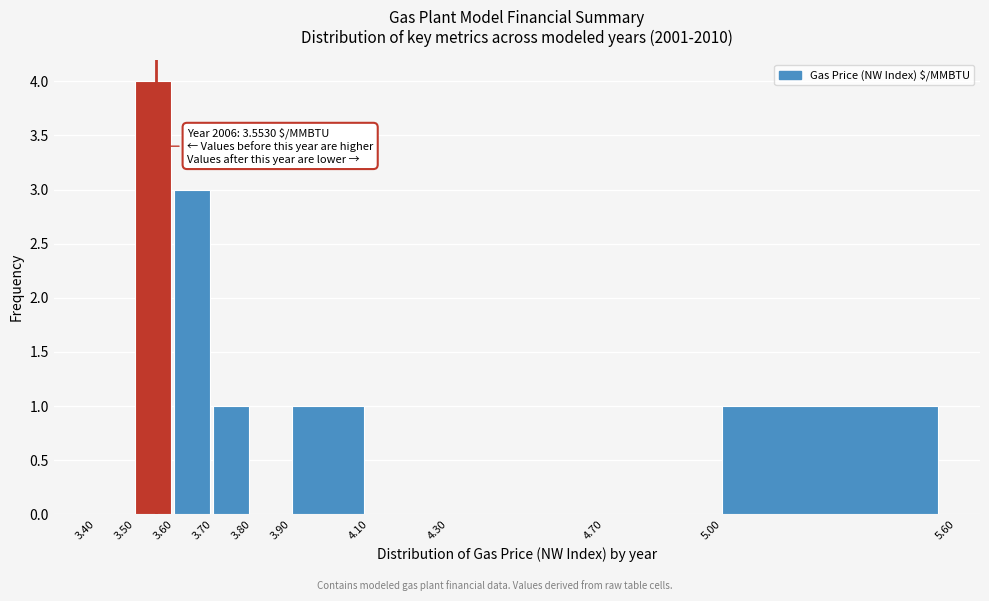

Over which range of the x-axis is the bar tallest?

3.50 to 3.60